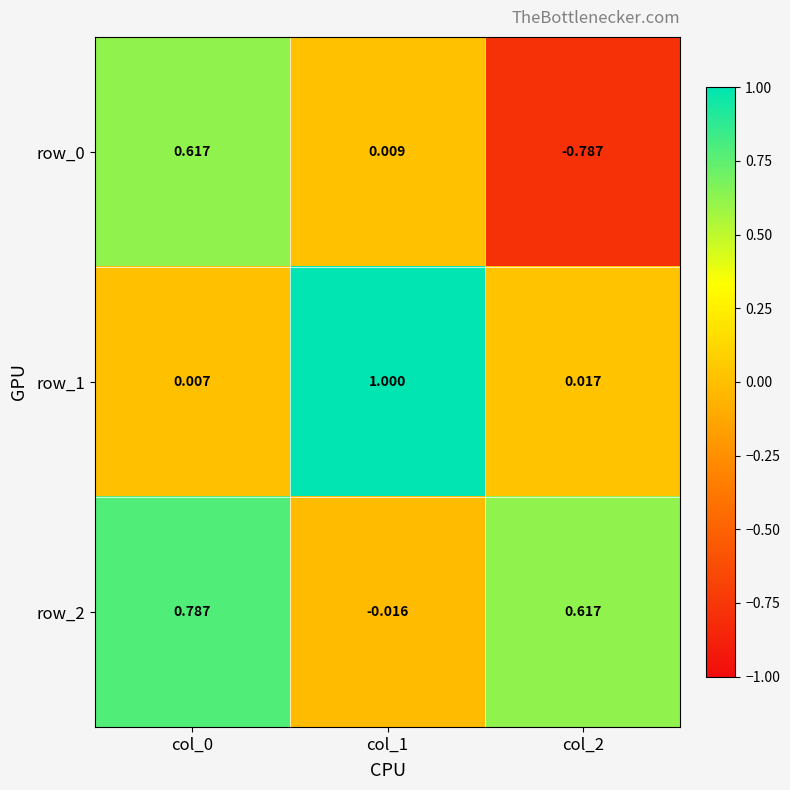

Is the value of row_1 at col_2 greater than the value of row_2 at col_0?

No